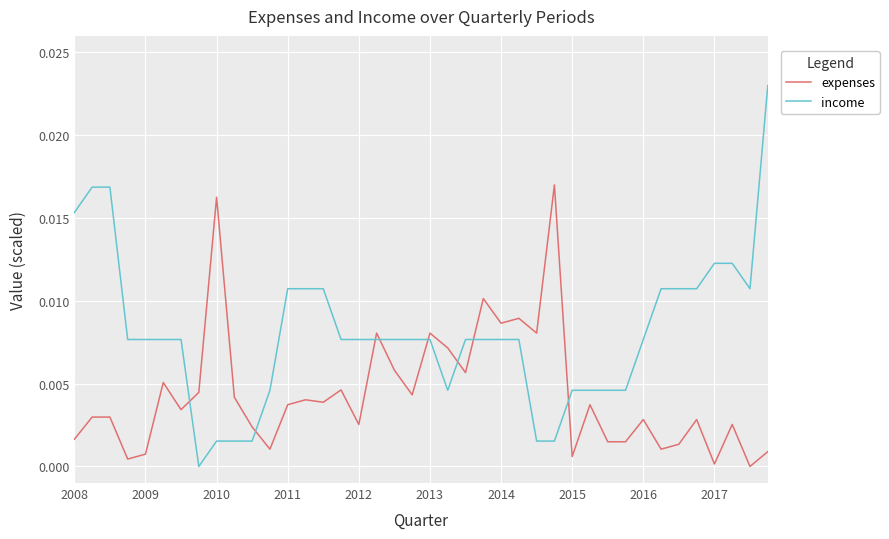

After their last crossing, which series has the higher values: expenses or income?

income